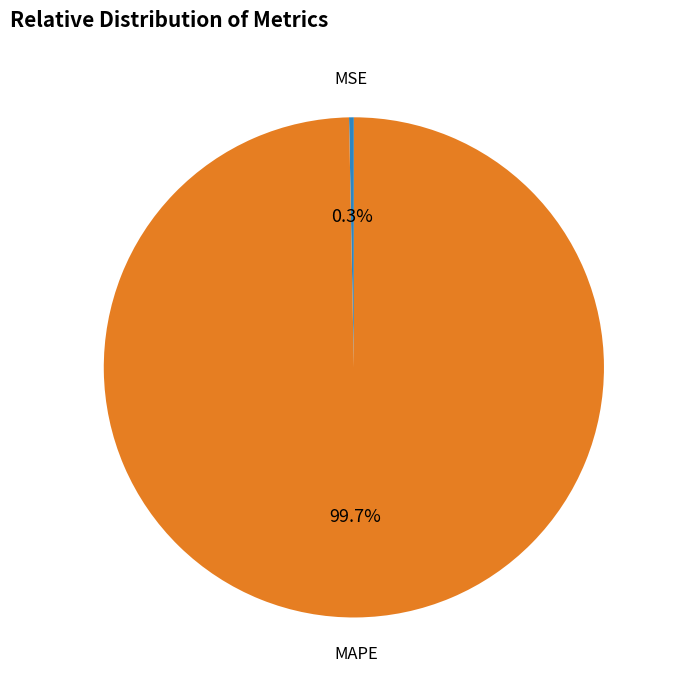

How many segments does this pie chart have?

2